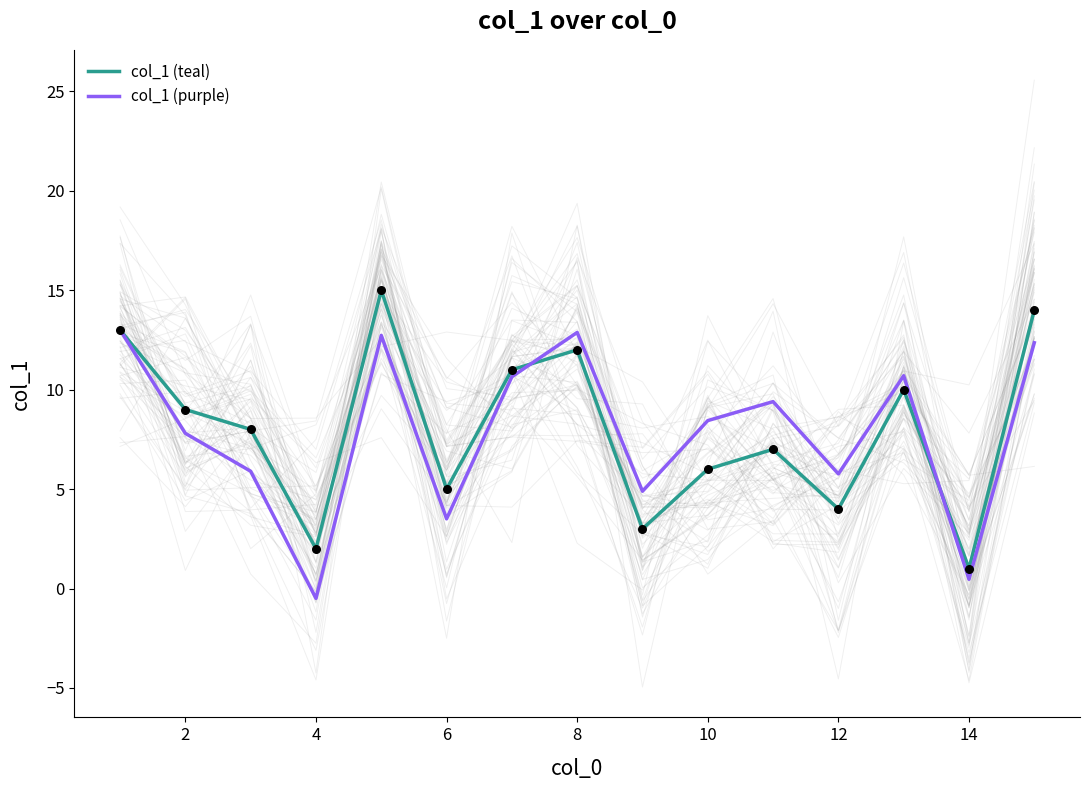

What are all the series names shown in the legend?

col_1 (teal), col_1 (purple)